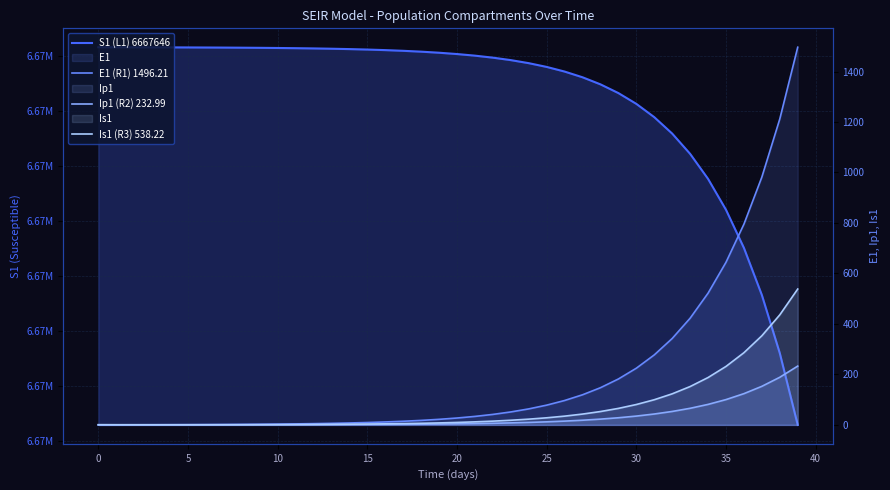

The value of Ip1 (R2) 232.99 at 39 is 49.1. True or false?

False